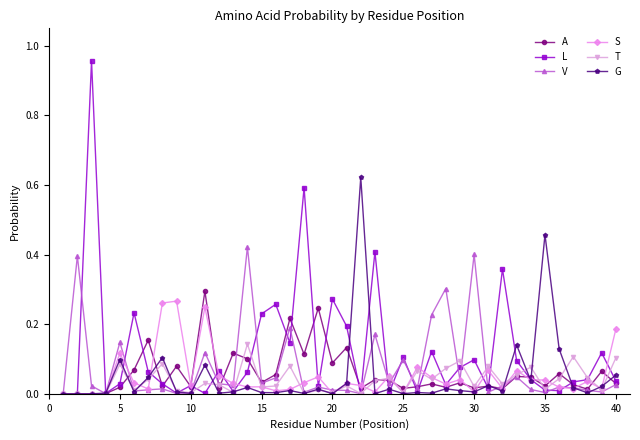

True or false: A has more than 0 points higher than both neighbors.

True